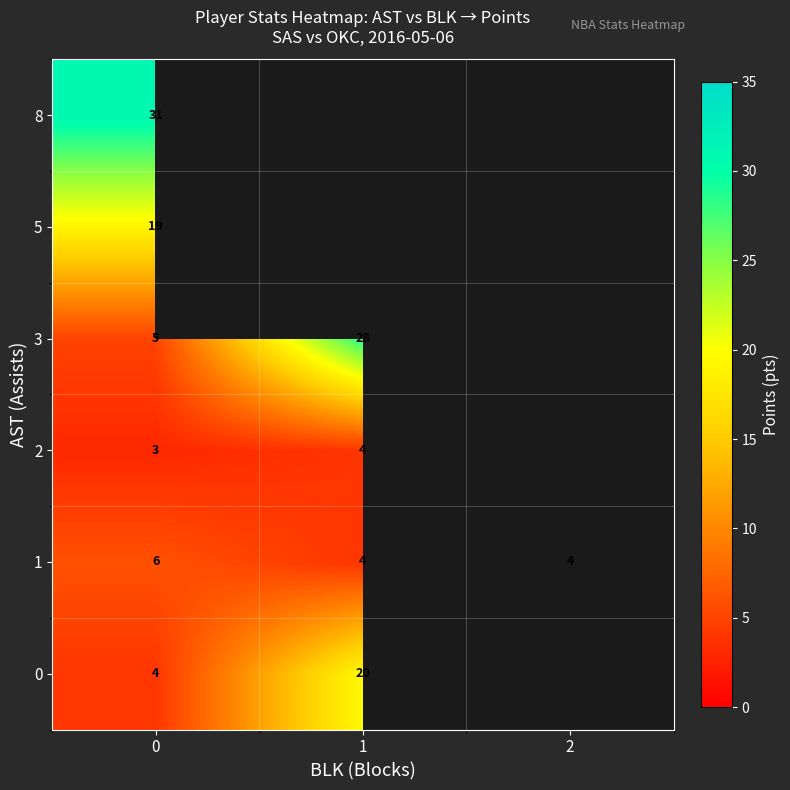

At how many categories does at least one series exceed 18?

2